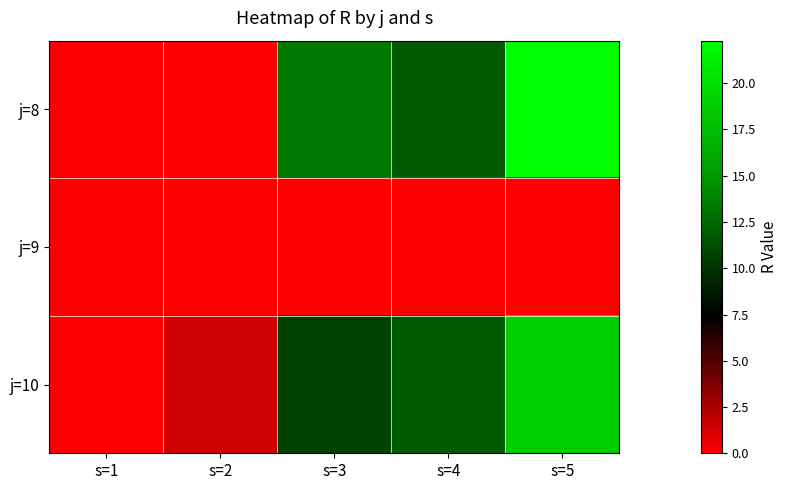

Reading left to right, what are all the values shown in this chart?

j=8: s=1=0.0	s=2=0.0	s=3=13.3	s=4=11.9	s=5=22.3
j=9: s=1=0.0	s=2=0.0	s=3=0.0	s=4=0.0	s=5=0.0
j=10: s=1=0.0	s=2=1.5	s=3=10.7	s=4=11.8	s=5=18.7